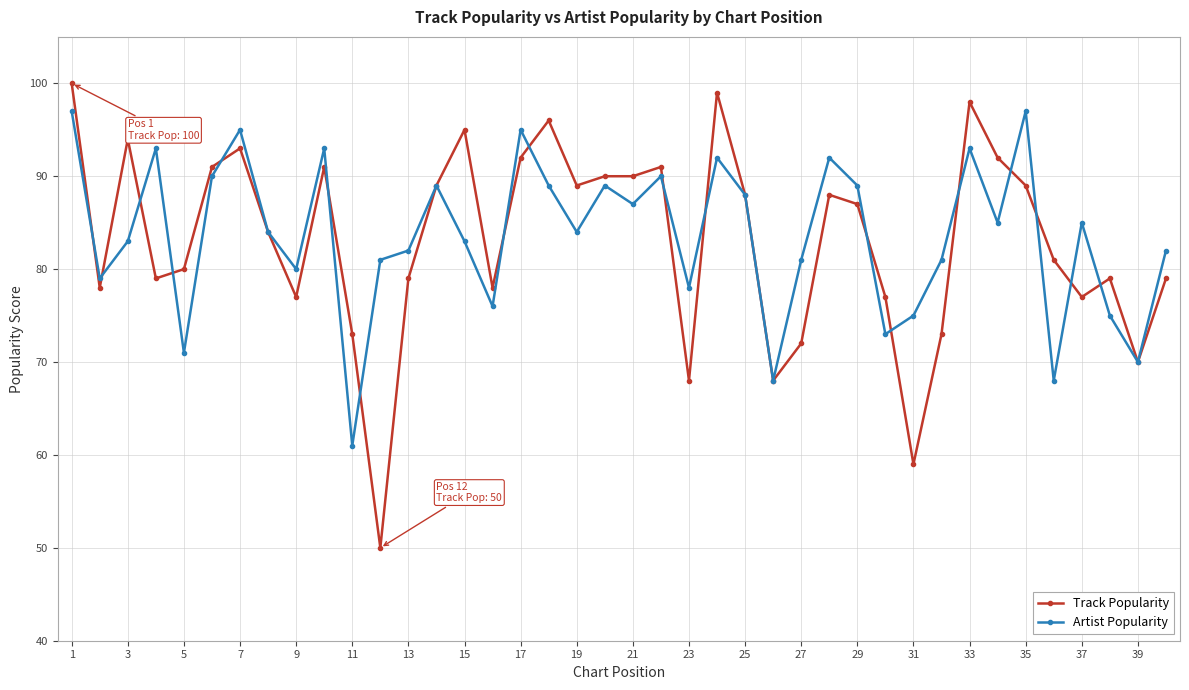

Does the chart have visible grid lines?

Yes